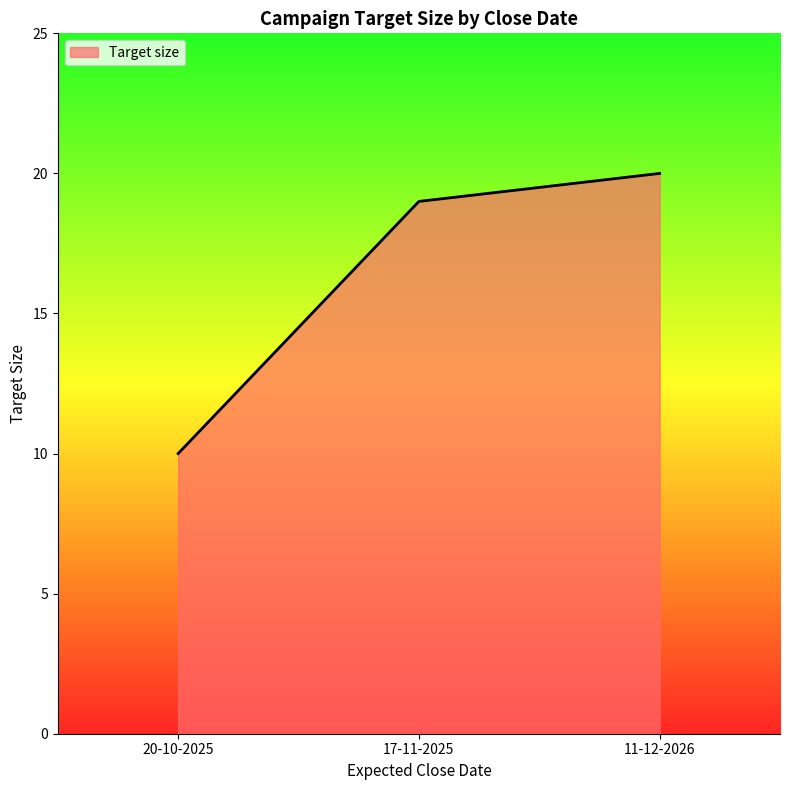

How many categories are shown in the chart?

3